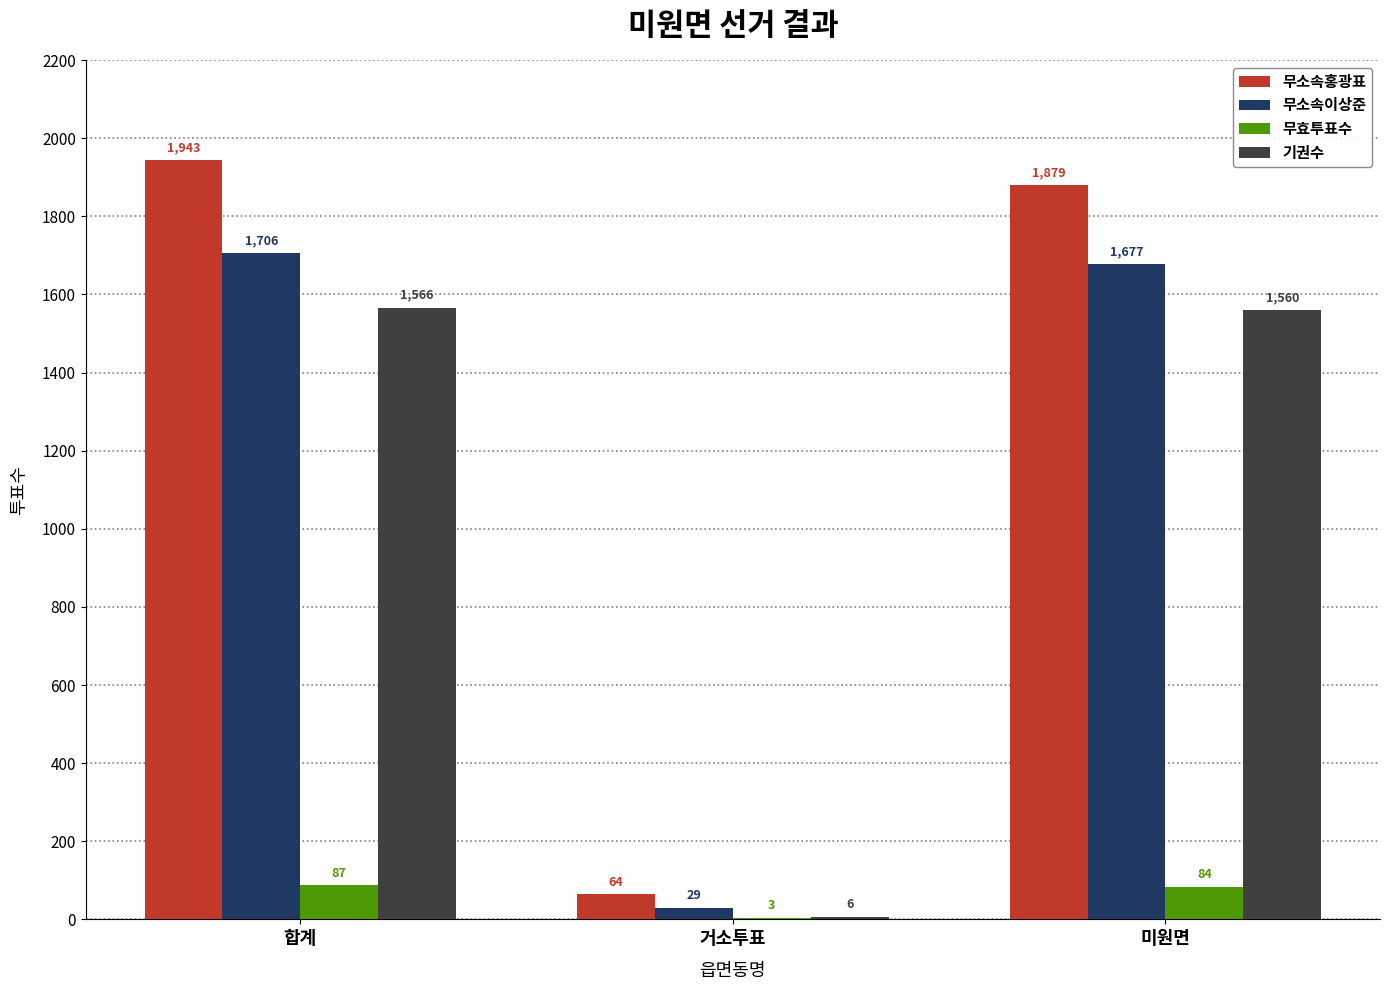

At which category is the sum across all series the highest?

합계